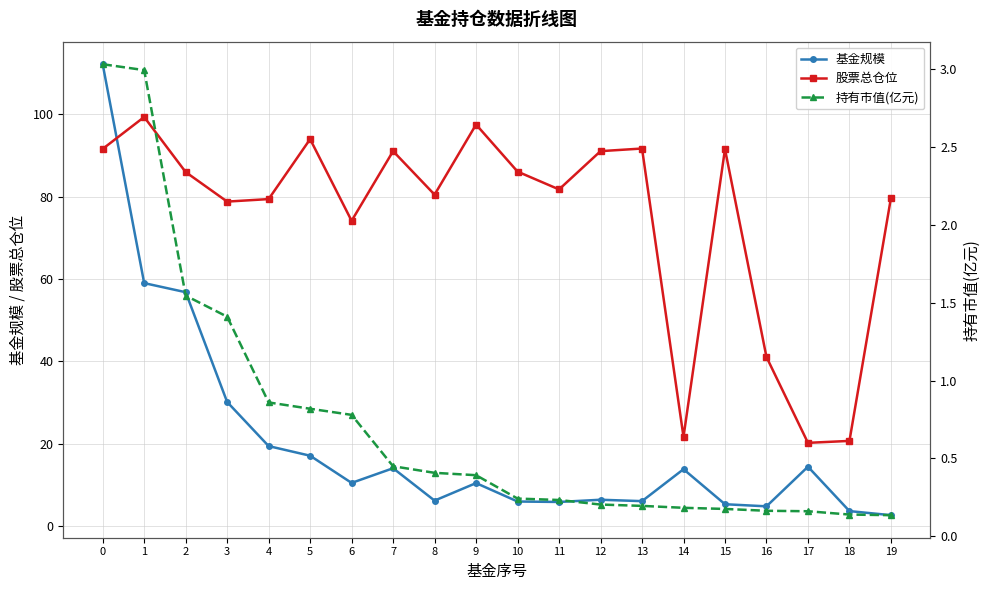

What is the sum of all 基金规模 values?

404.2